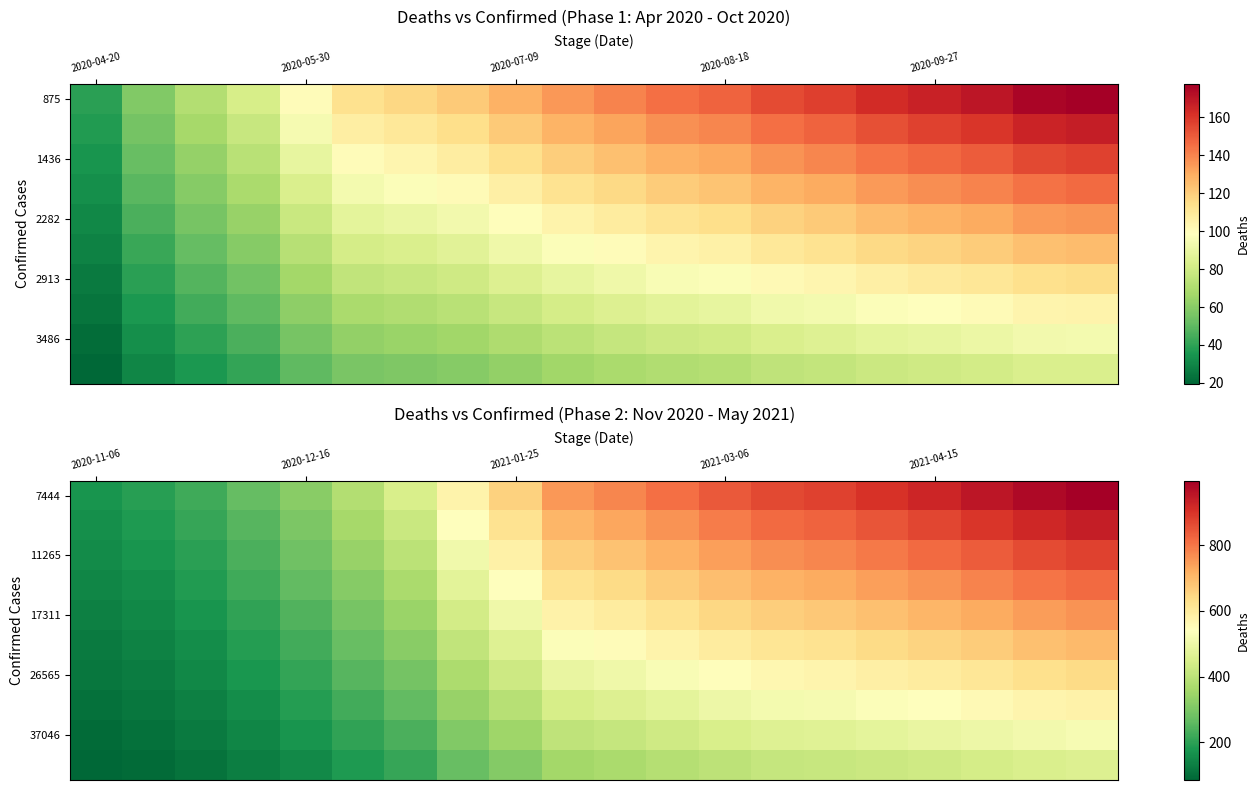

What is the total value across all series at 2020-12-16?

2354.9